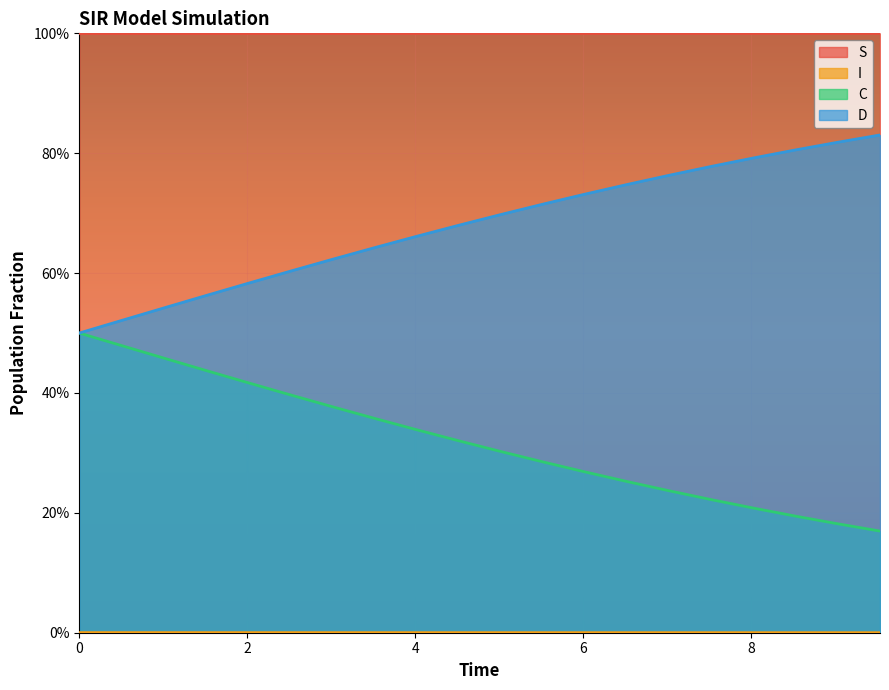

Does the chart display data point markers on the line(s)?

No